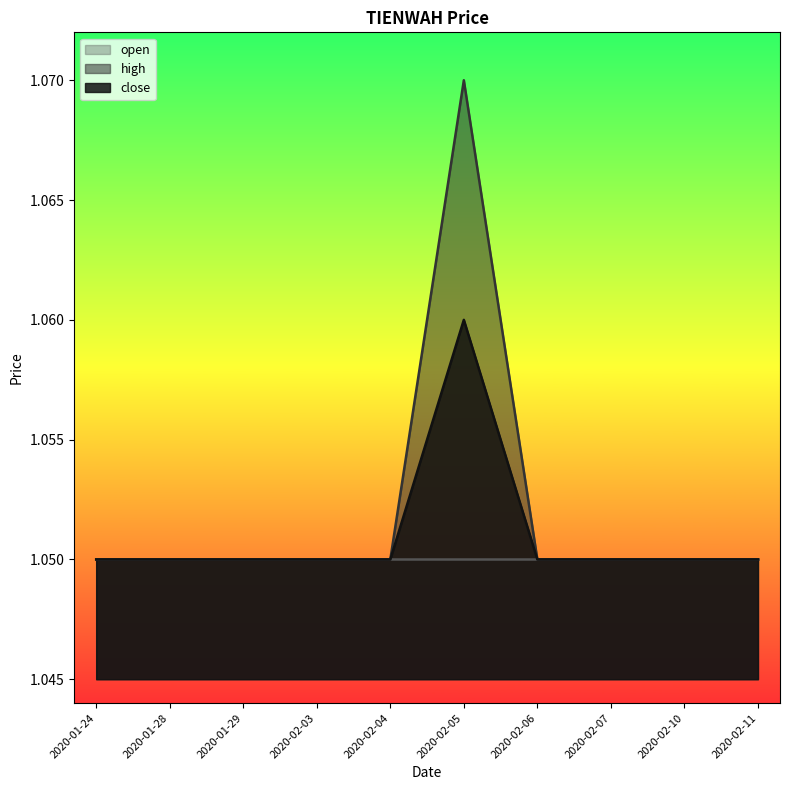

Reading left to right, list all the values displayed in this chart.

close: 1.1	1.1	1.1	1.1	1.1	1.1	1.1	1.1	1.1	1.1
high: 1.1	1.1	1.1	1.1	1.1	1.1	1.1	1.1	1.1	1.1